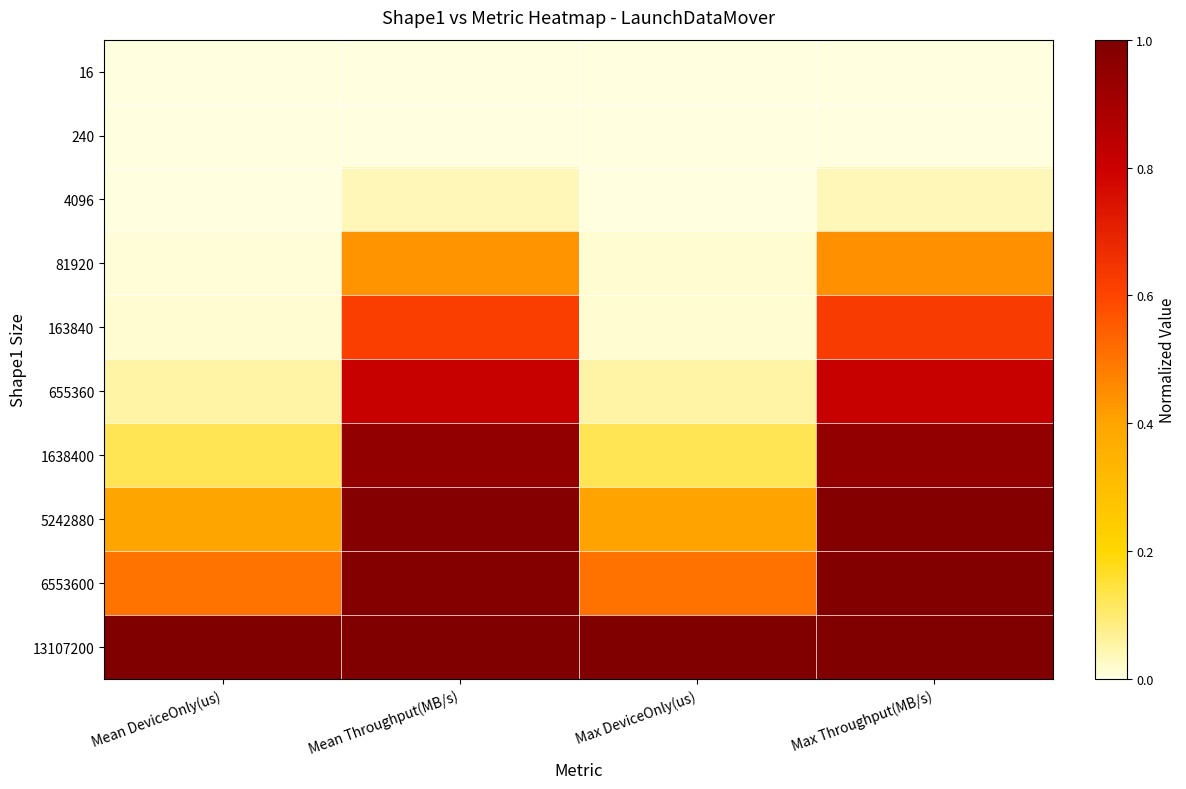

At which category is the sum across all series the highest?

Max Throughput(MB/s)